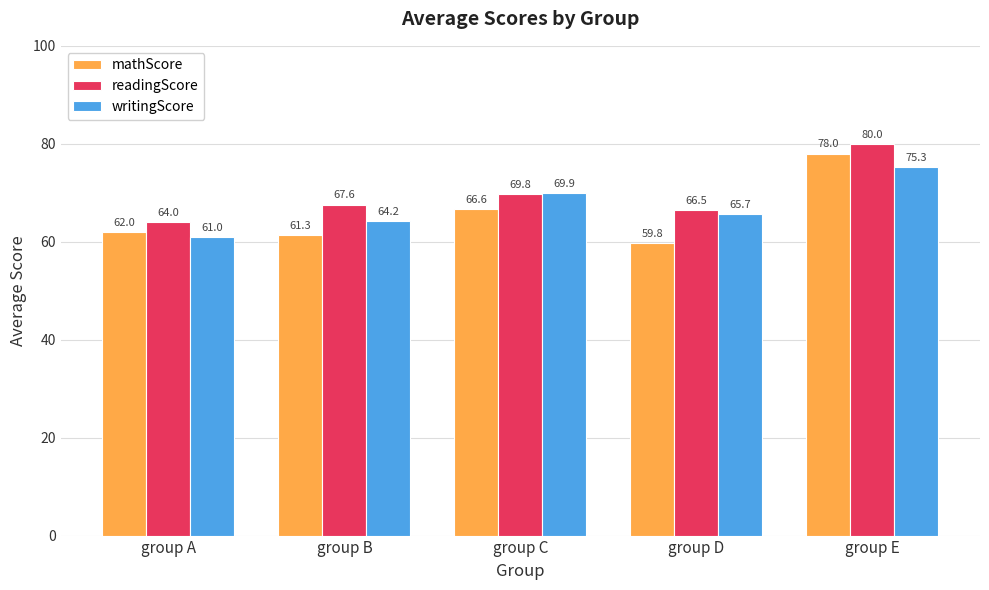

What is the value of the mathScore bar at the 2nd from the left?

61.3